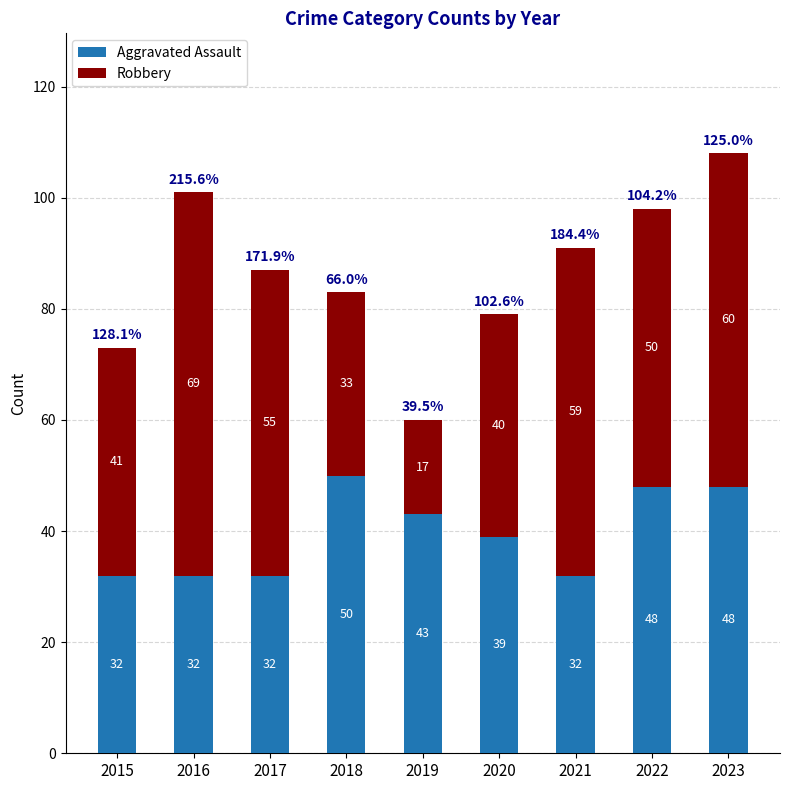

Count the Aggravated Assault values in the range 32 to 48.

8